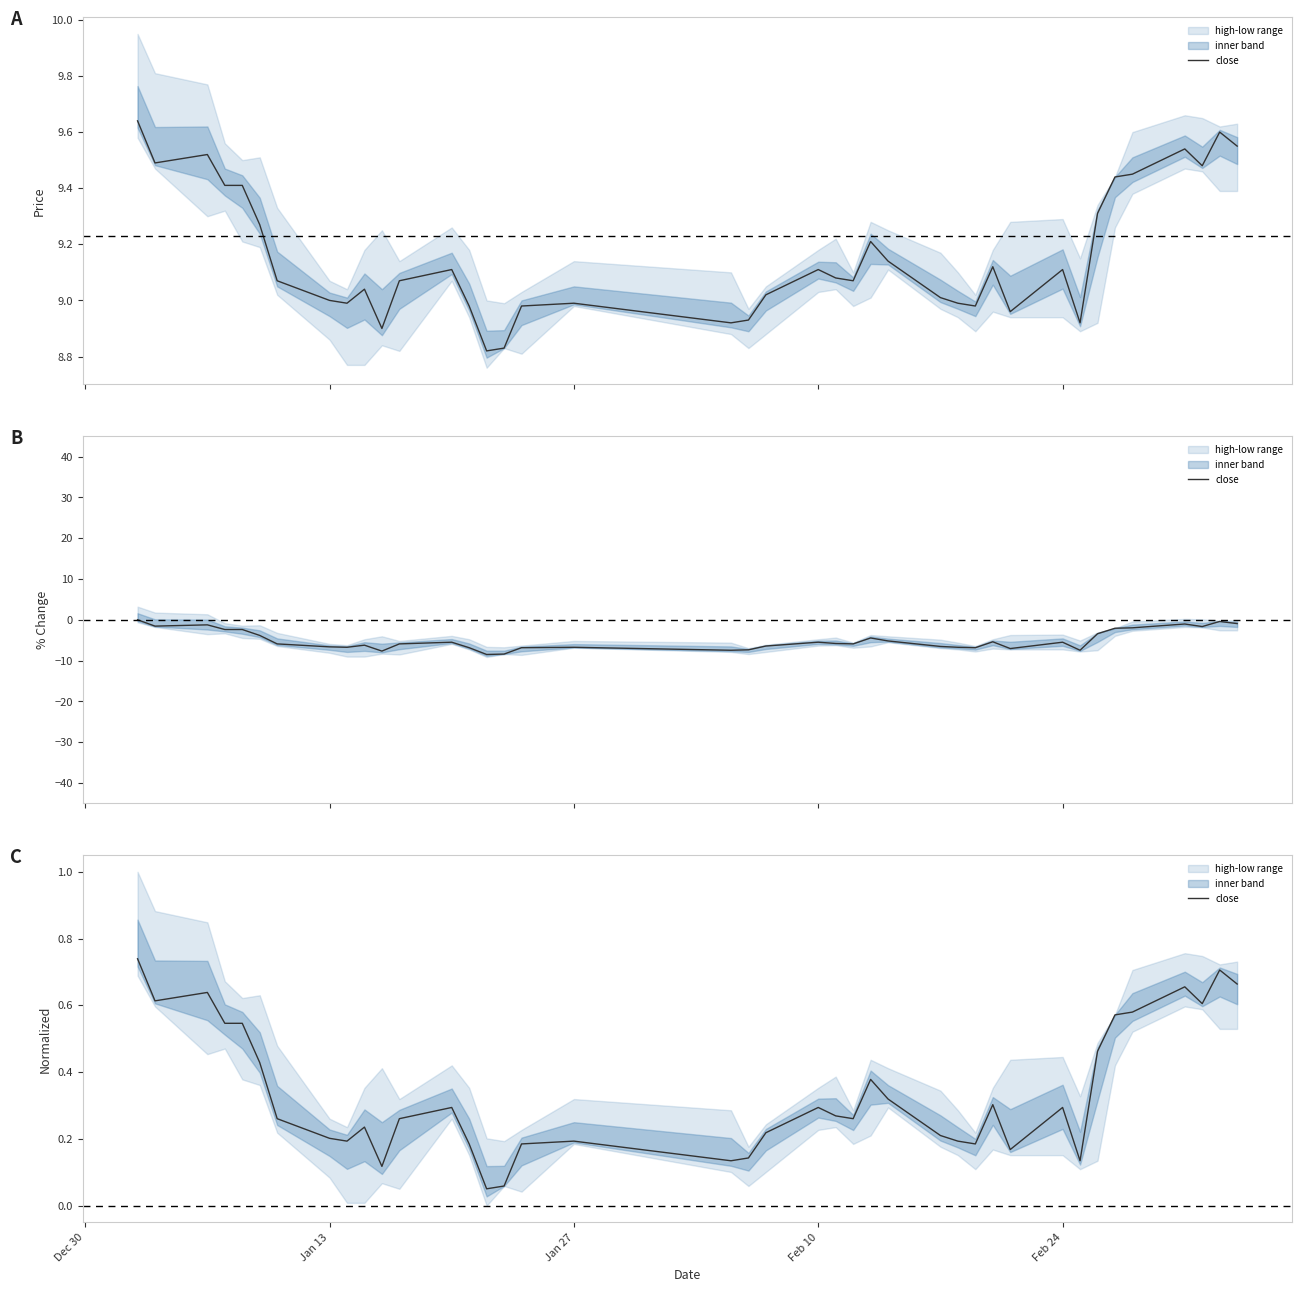

Is it true that the value at 32 is 0.1?

False